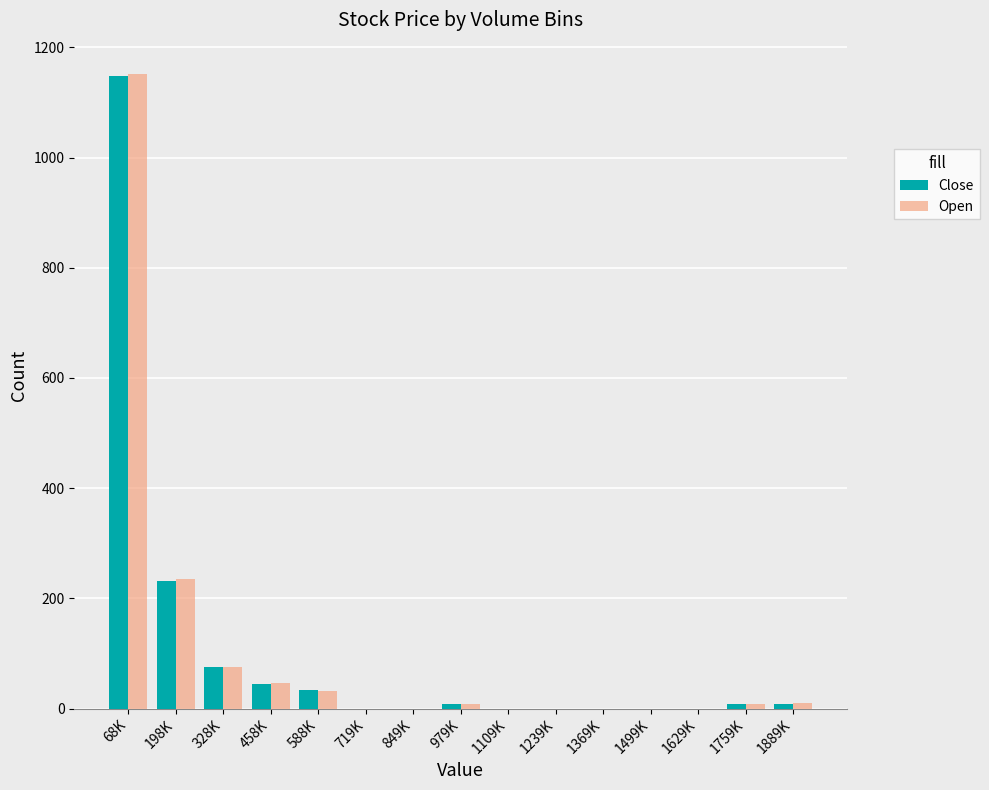

Count the number of categories in the chart.

15